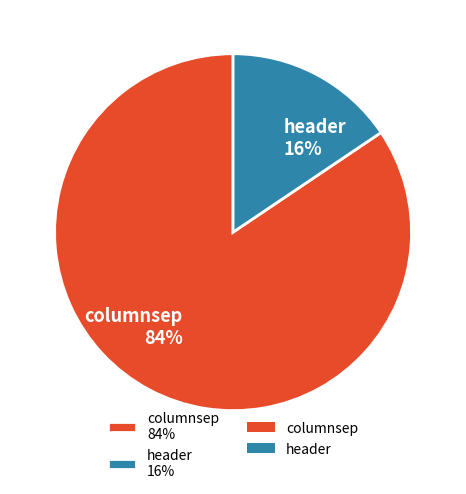

Is the sum of header and columnsep greater than half?

Yes